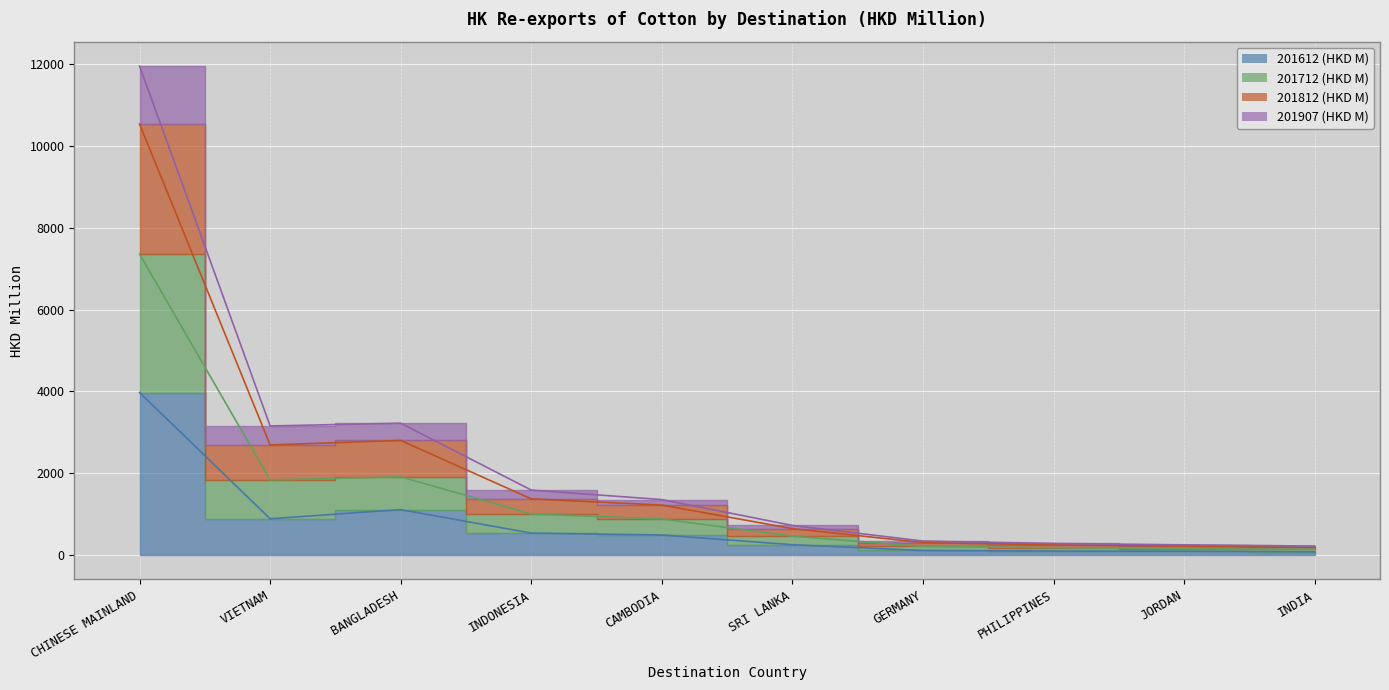

The value of 201907 (HKD M) at INDONESIA is 1631.1. True or false?

False